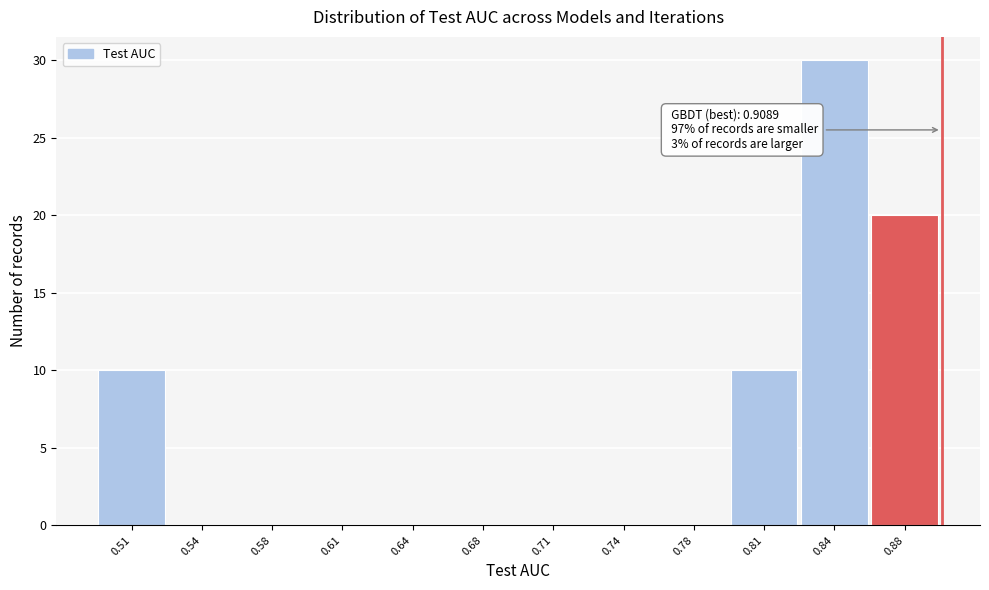

Reading left to right, transcribe all the data shown in this chart.

0.51=10	0.54=0	0.58=0	0.61=0	0.64=0	0.68=0	0.71=0	0.74=0	0.78=0	0.81=10	0.84=30	0.88=20